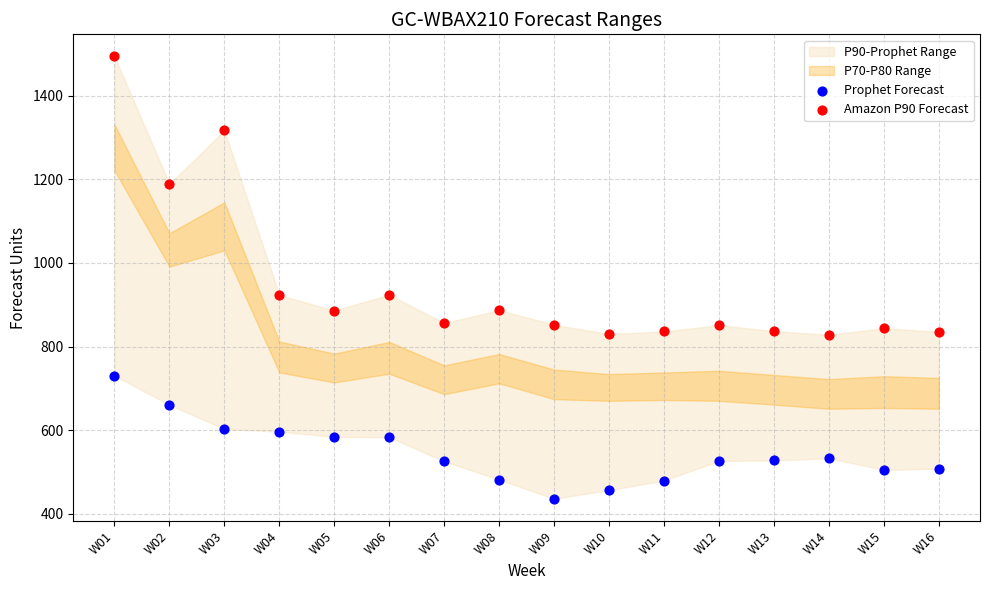

Which series has the largest Y range (max minus min)?

Amazon P90 Forecast